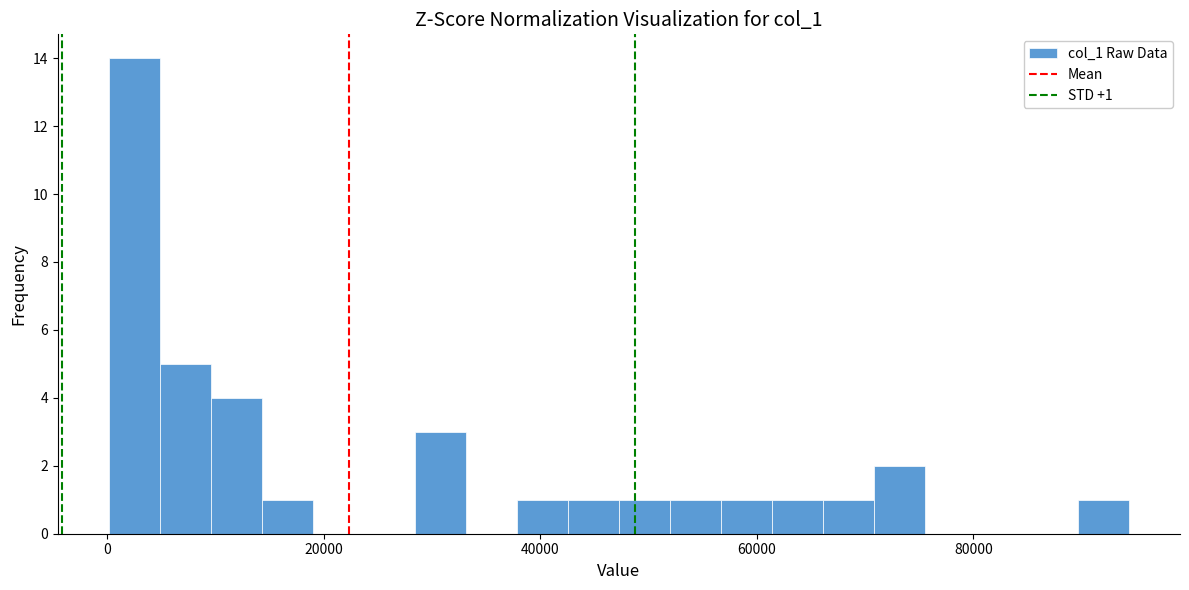

Read against the x-axis, roughly where is the centre of the tallest bar?

2000